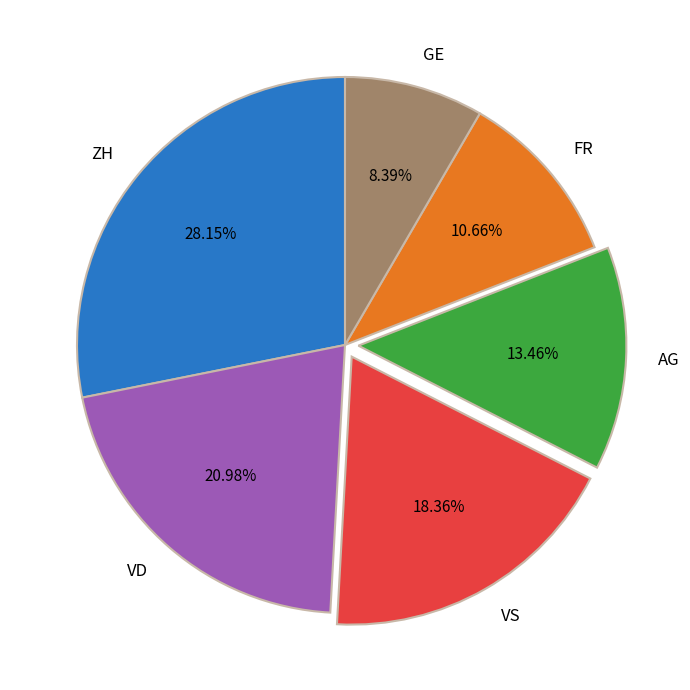

Is there a majority slice in this chart?

No